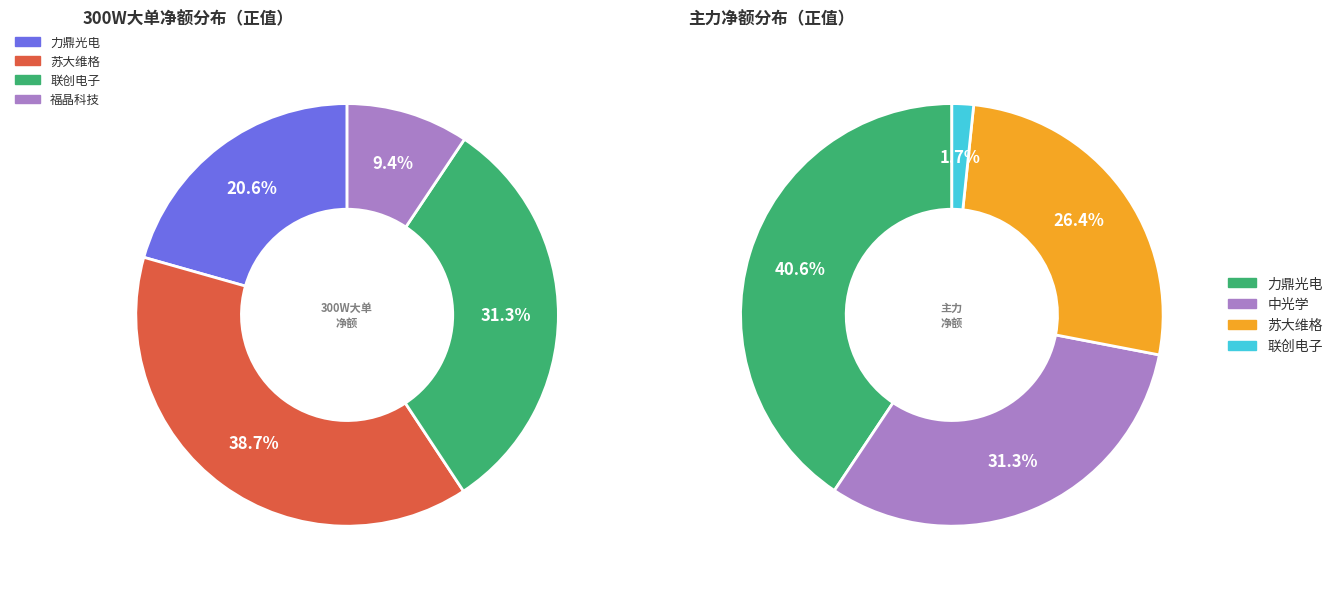

How many slices are in this pie chart?

5